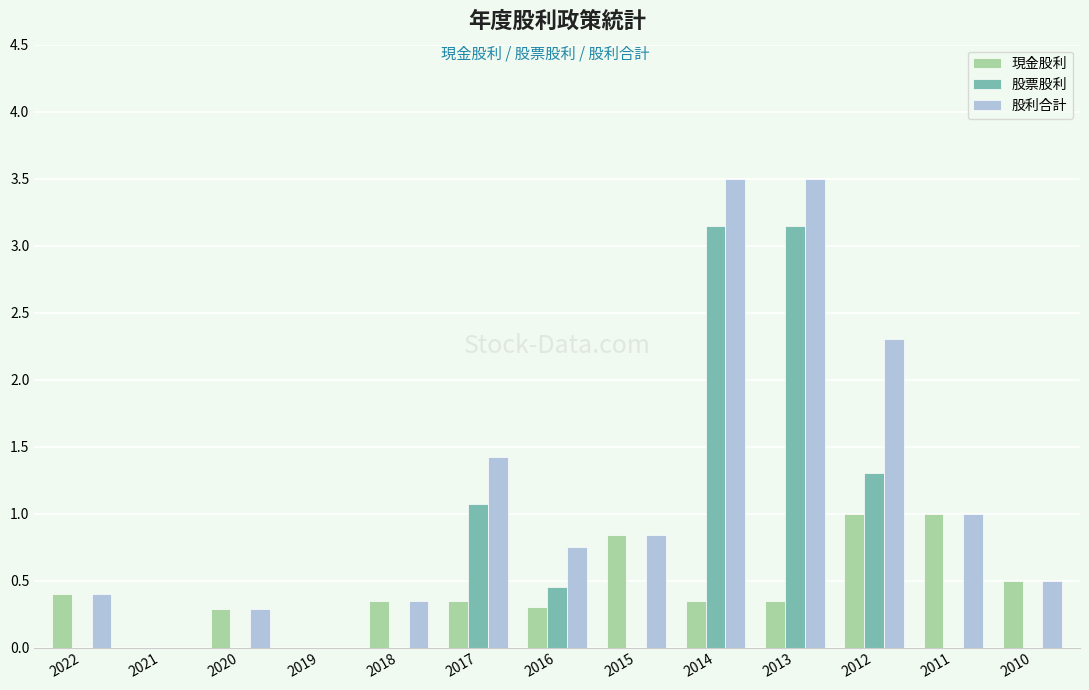

The value of 股利合計 at 2019 is 0.0. True or false?

True